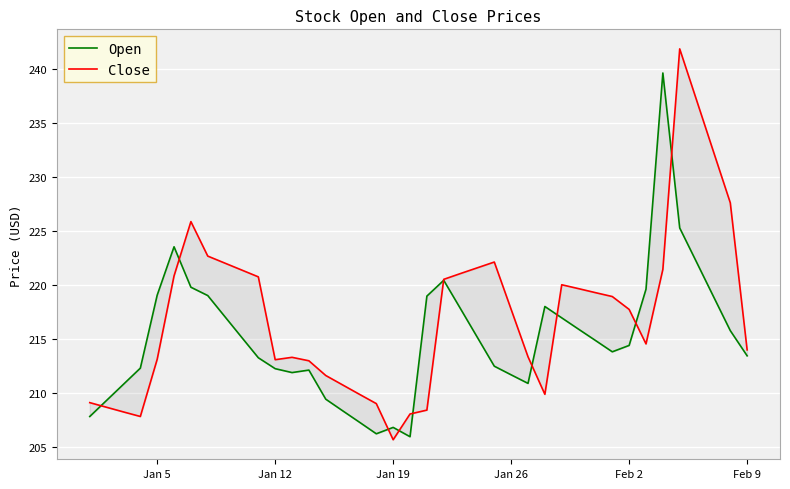

How many values in the Close series are below 217?

19